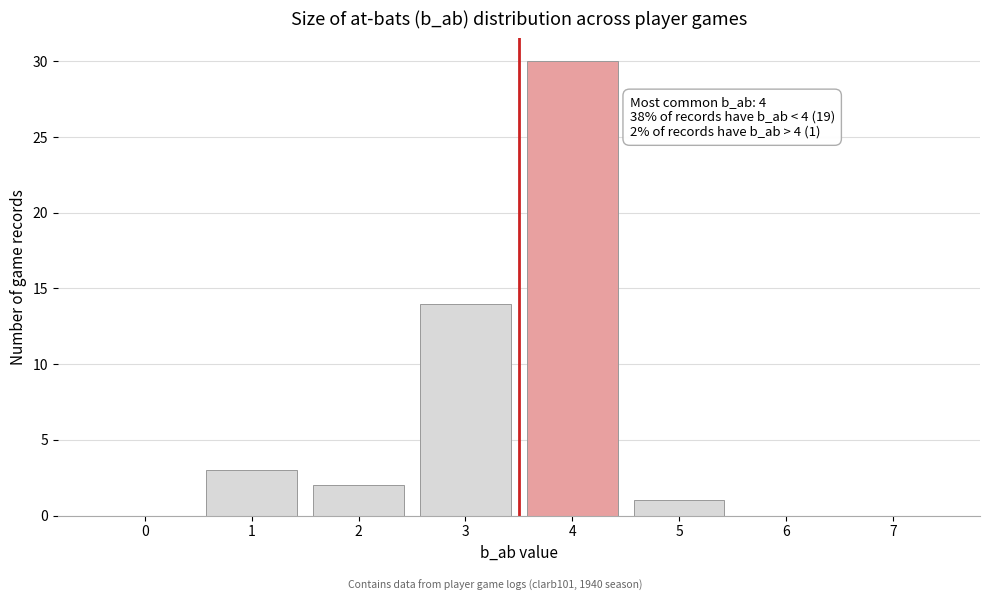

Reading left to right, transcribe all the data shown in this chart.

0=0	1=3	2=2	3=14	4=30	5=1	6=0	7=0